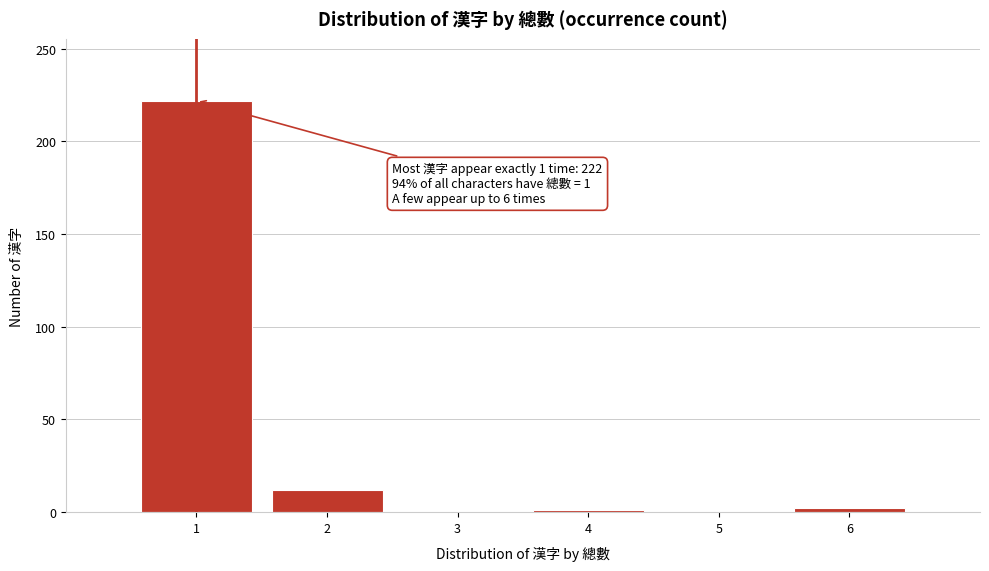

Over which range of the x-axis is the bar tallest?

0.5 to 1.5